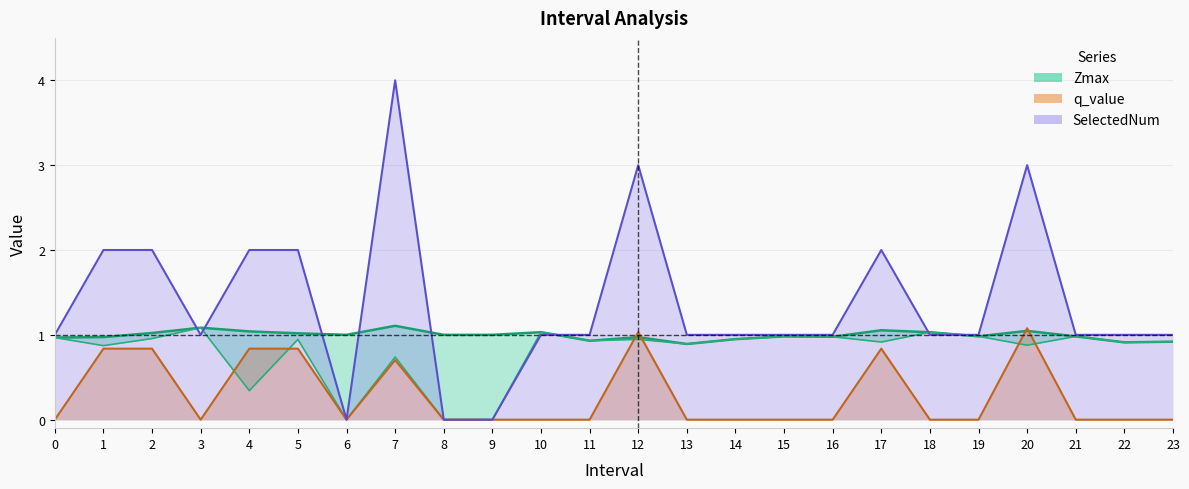

What is the highest value of the SelectedNum series?

4.0